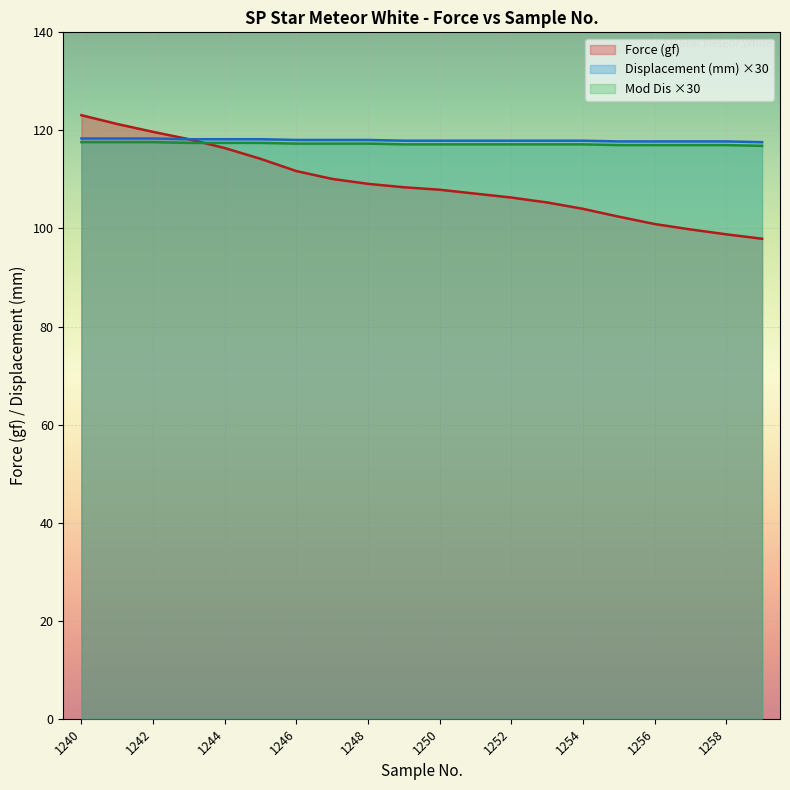

Which category has the highest value in the Mod Dis series?

1240